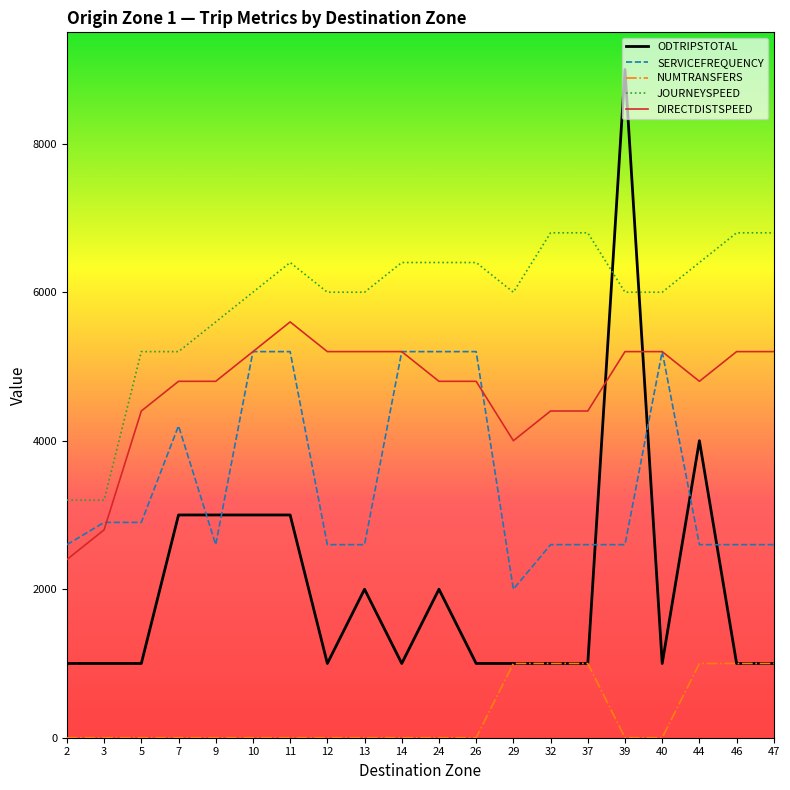

At which category is the sum across all series the highest?

39